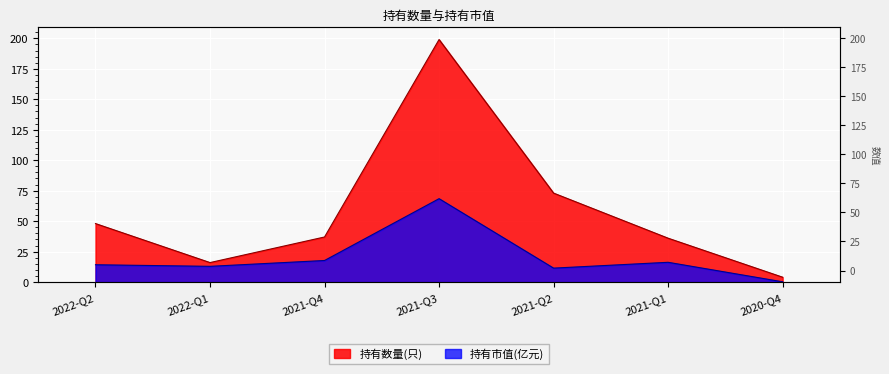

At how many categories does at least one series exceed 133?

1